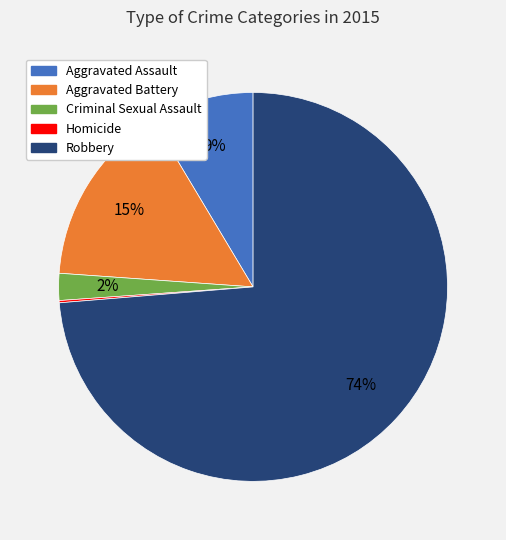

To the nearest percent, what is the average slice percentage?

20%